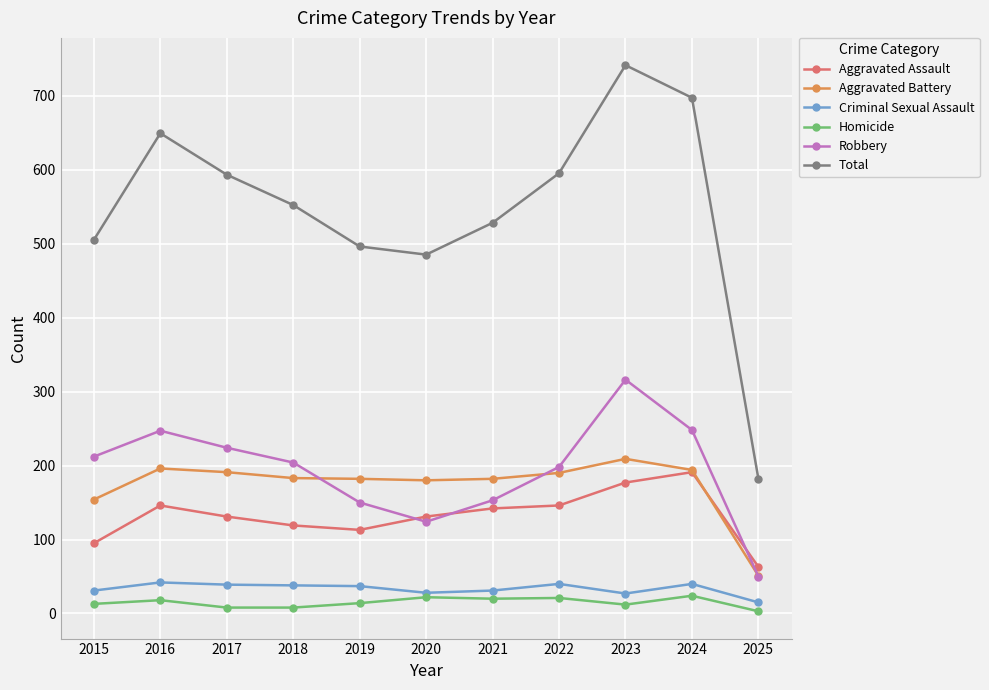

Read the Aggravated Assault value at 2016.

146